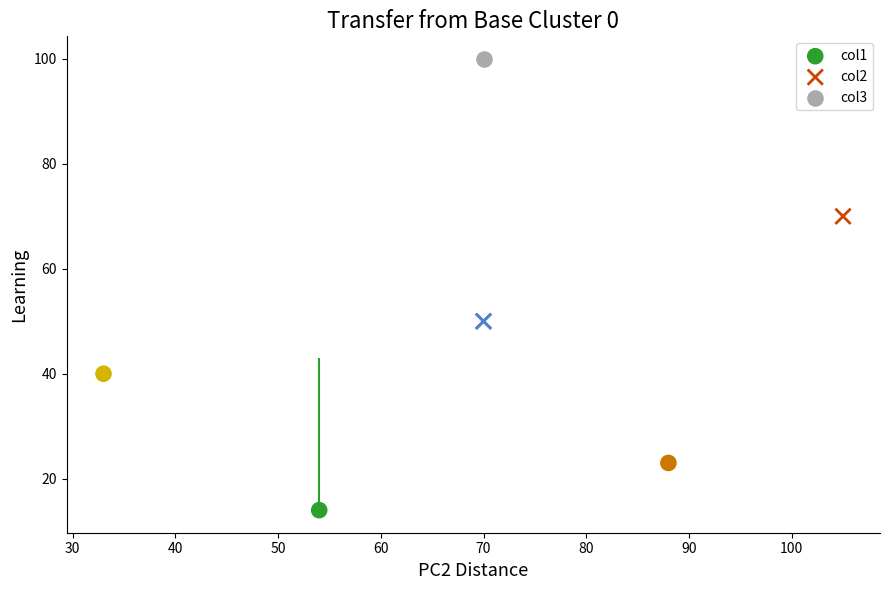

What are all the series names shown in the legend?

col1, col2, col3